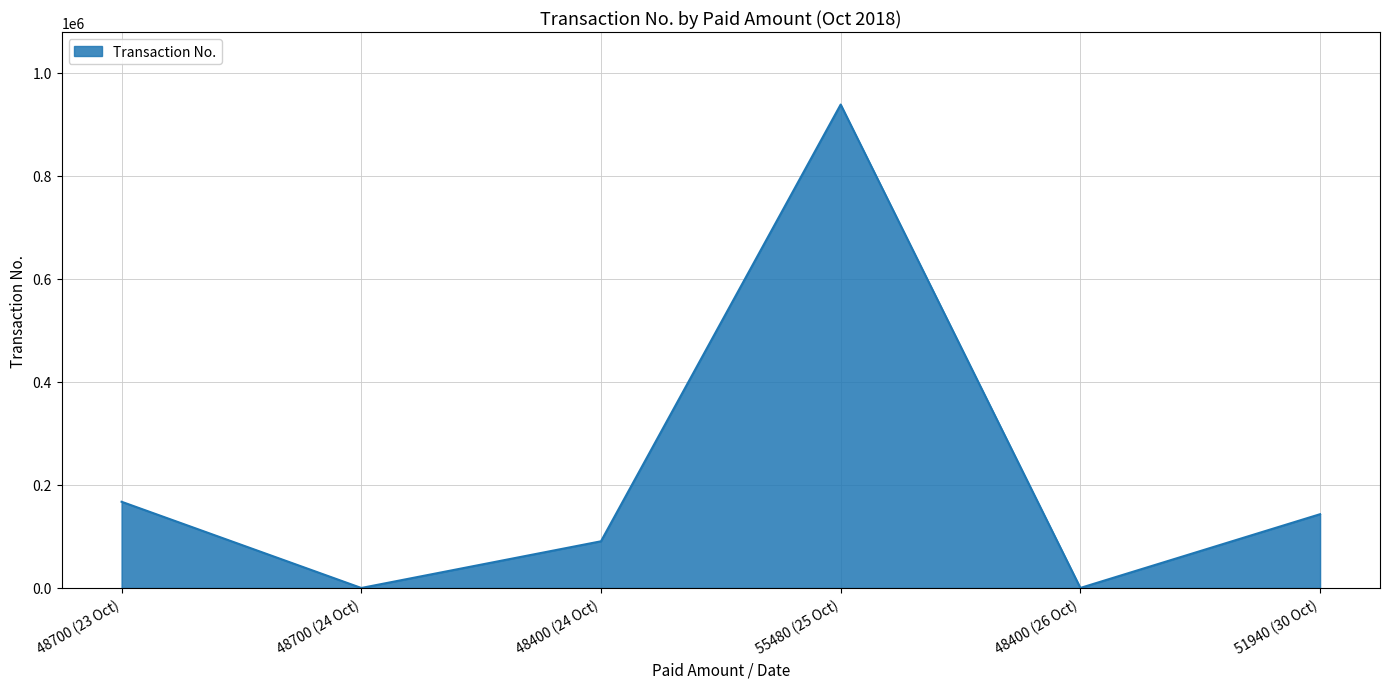

The value at 48400 (24 Oct) is 90615. True or false?

True